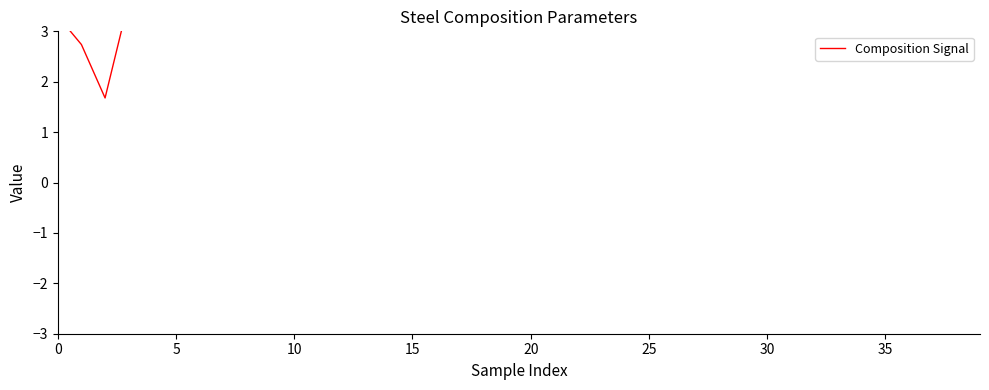

What is the label of the 38th point from the left?

37